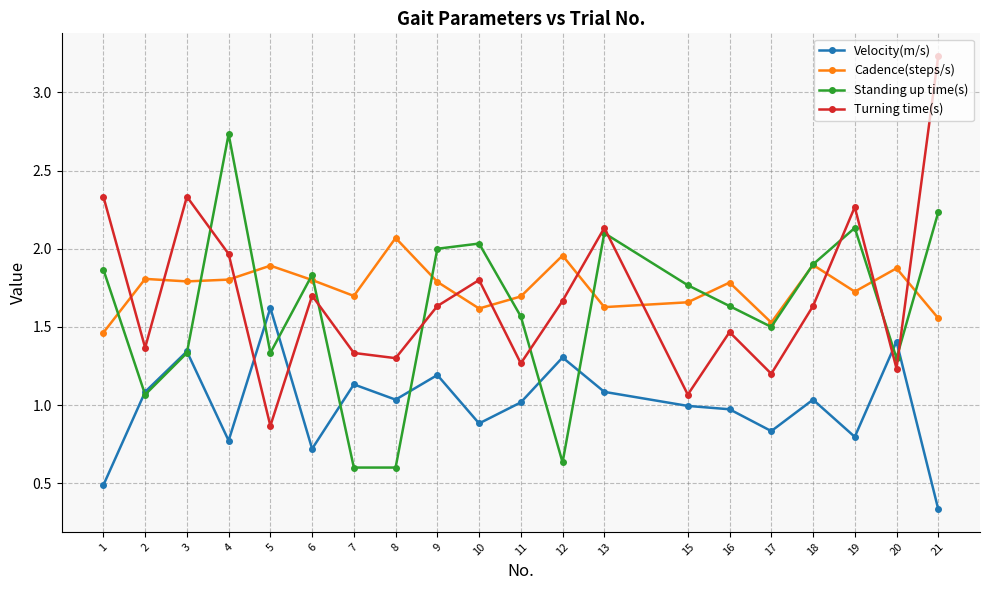

Which series changed the most between 2 and 21?

Turning time(s)